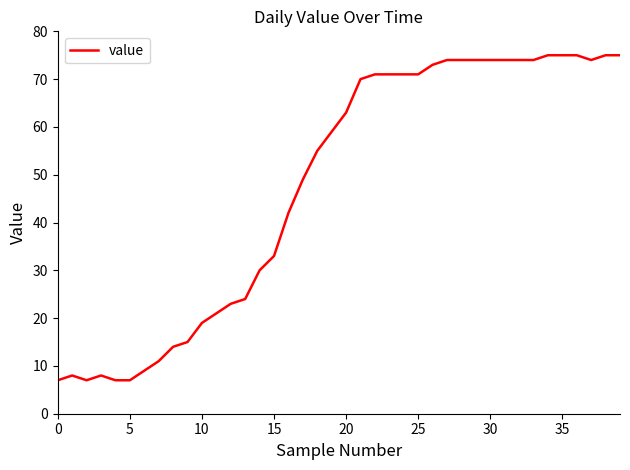

Is this an area chart (filled region under the line)?

No